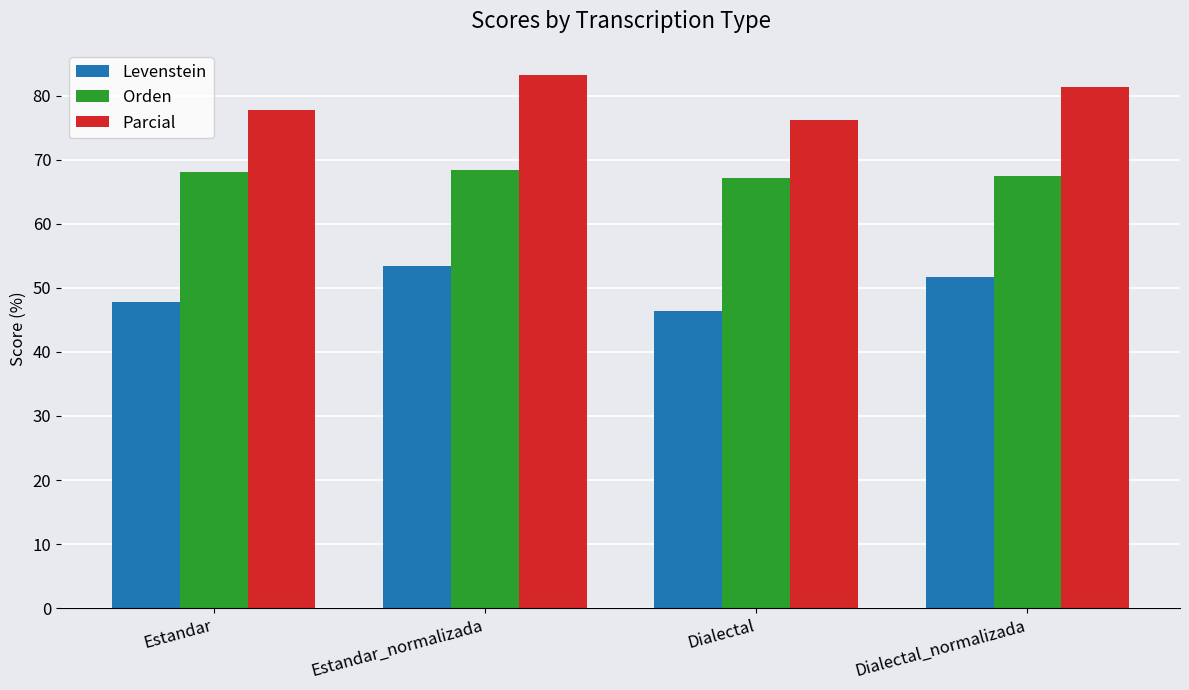

How many categories are shown in the chart?

4